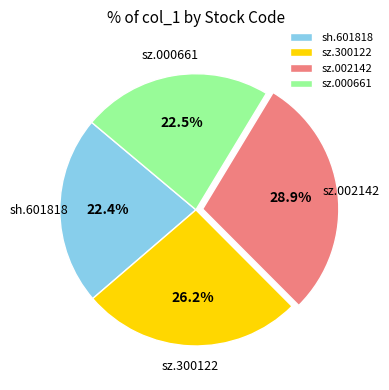

Between sz.002142 and sz.300122, which is larger?

sz.002142